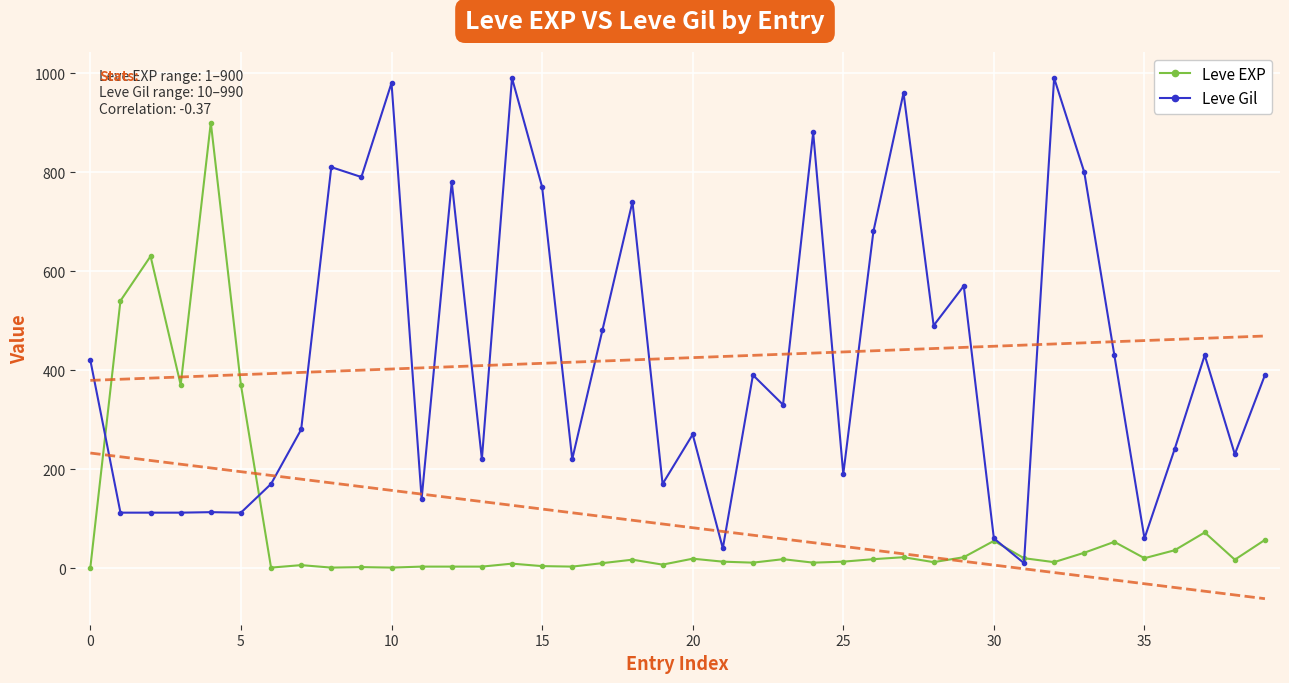

What is the value of the Leve EXP point at the 26th from the left?

370